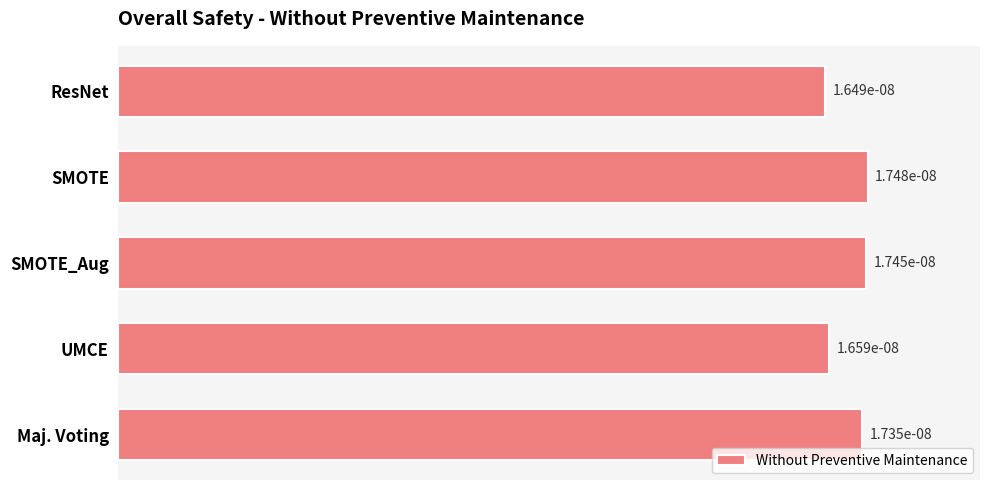

How many bars are there in total?

5